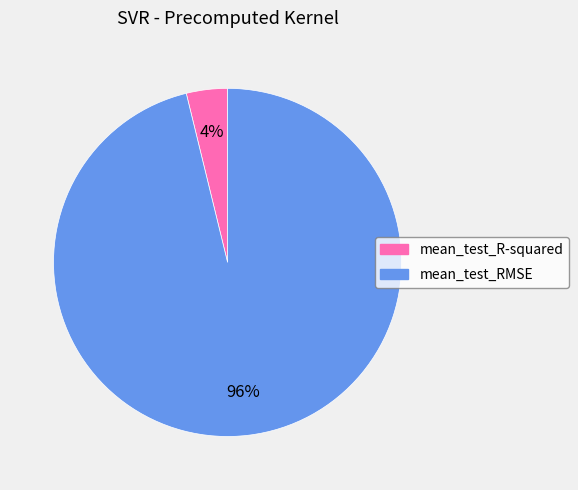

Combined, do mean_test_RMSE and mean_test_R-squared account for over 50%?

Yes